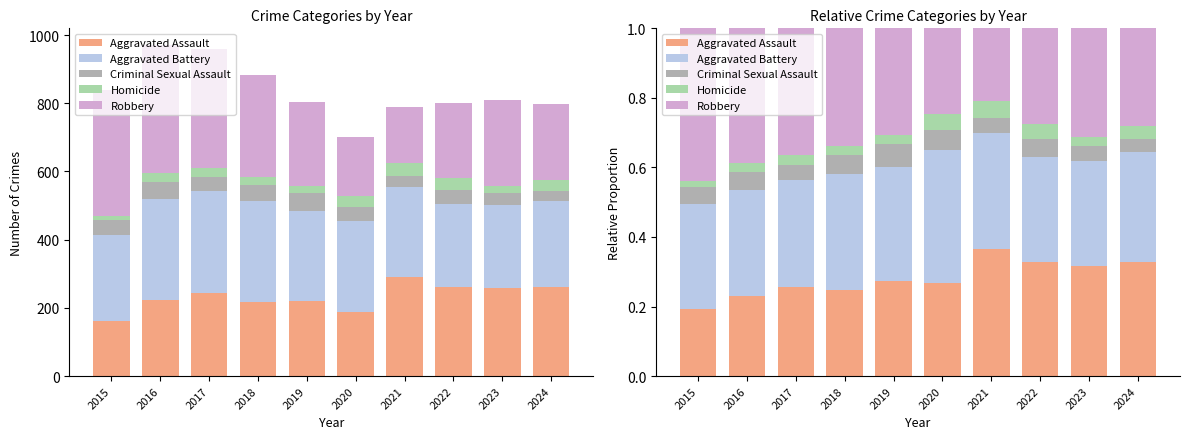

Which category has the highest value in the Aggravated Assault series?

2021